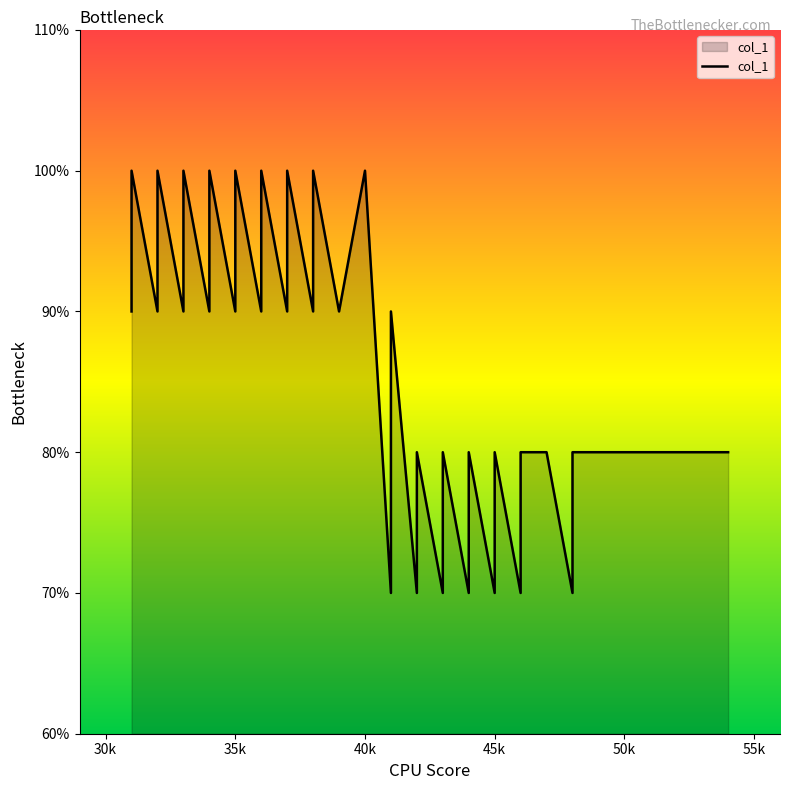

Which category has the highest value across all series?

35k